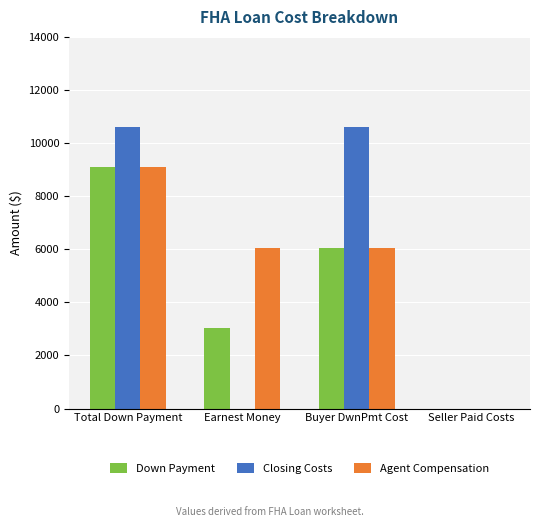

What value does the Down Payment series have at Total Down Payment?

9087.0